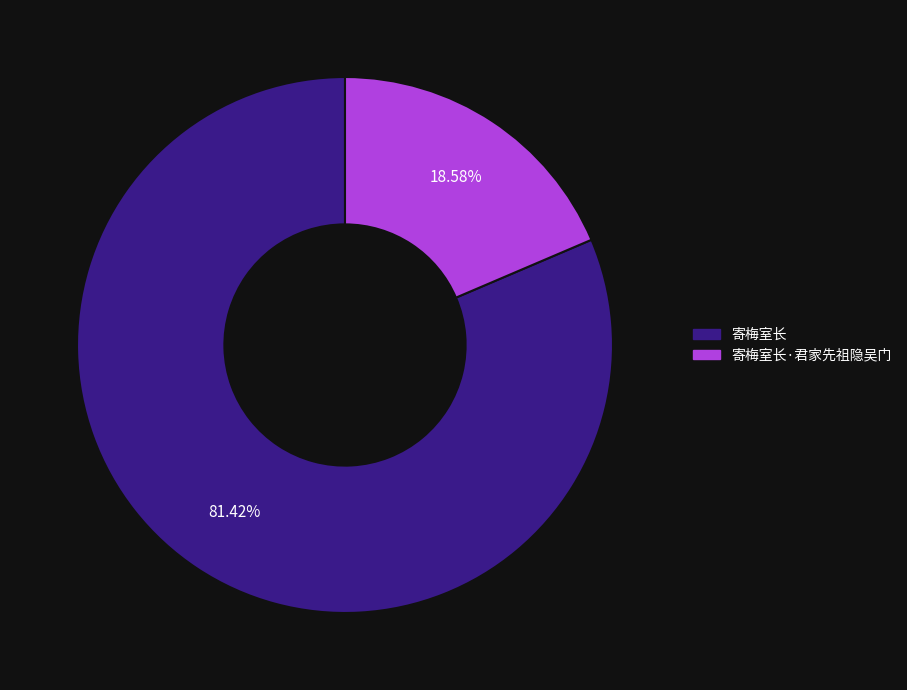

Count the number of slices in the pie.

2